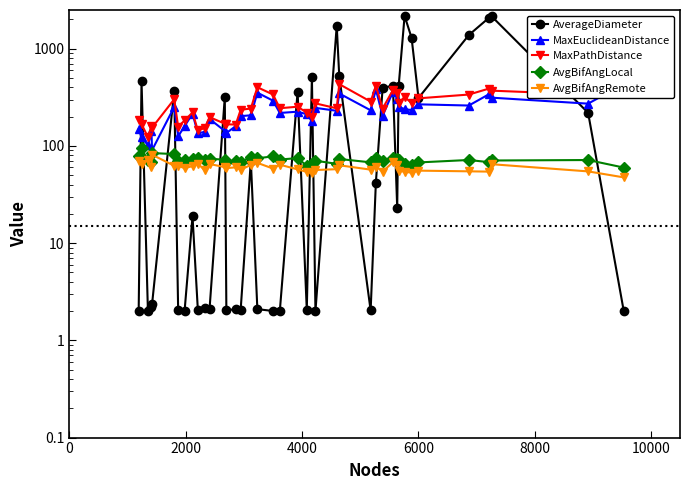

True or false: MaxPathDistance and AvgBifAngLocal cross at least once.

False